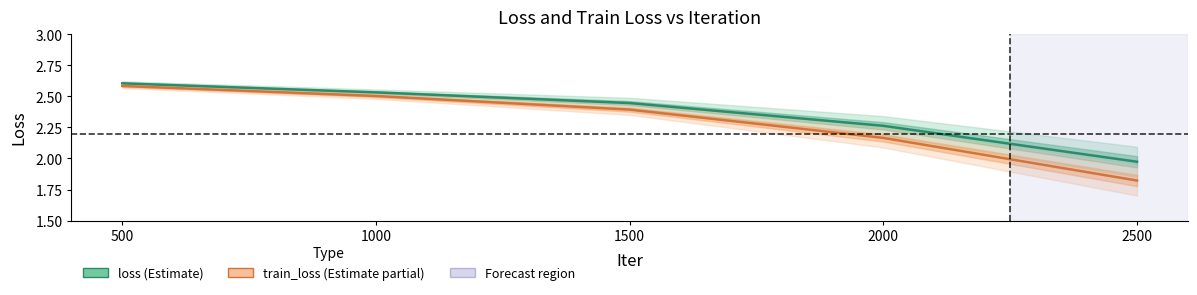

Does the chart have visible grid lines?

No